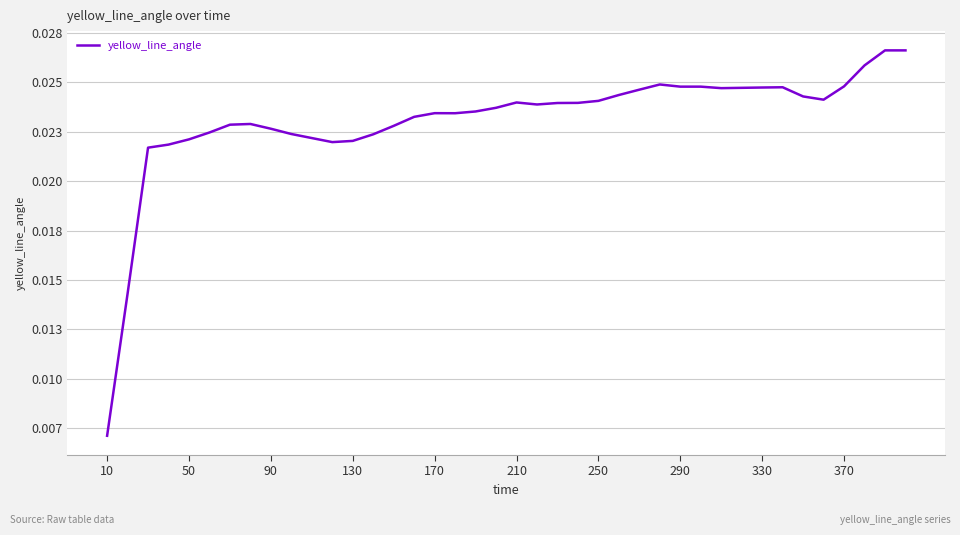

Is this an area chart (filled region under the line)?

No